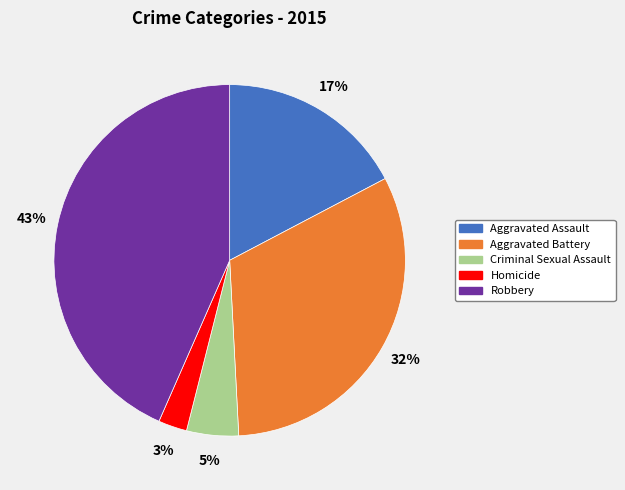

To the nearest percent, what percentage of the pie is Aggravated Battery?

32%